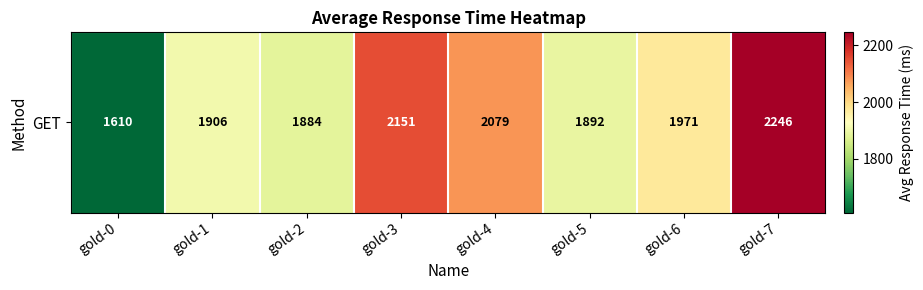

At which label is the value closest to 1928?

gold-1